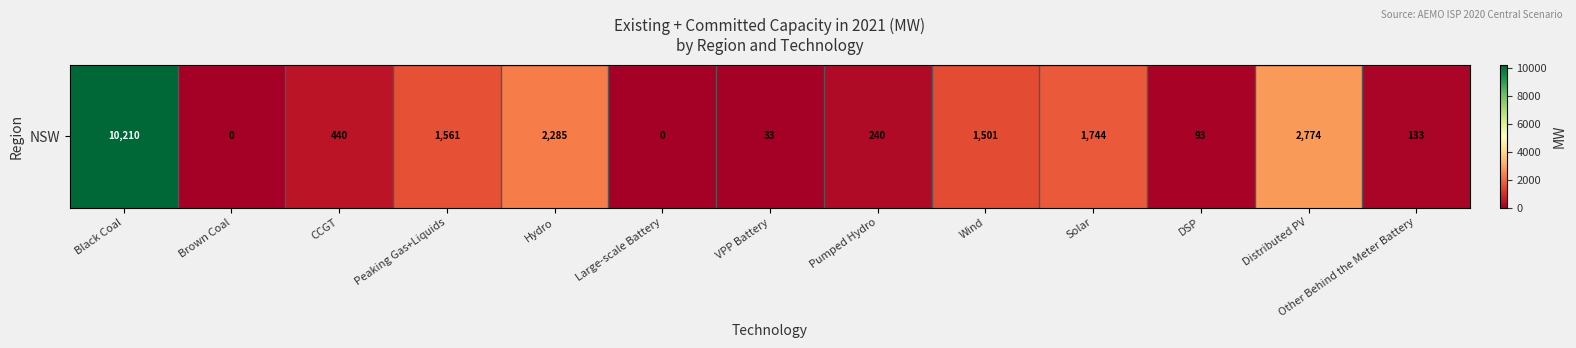

How many values are above zero?

11